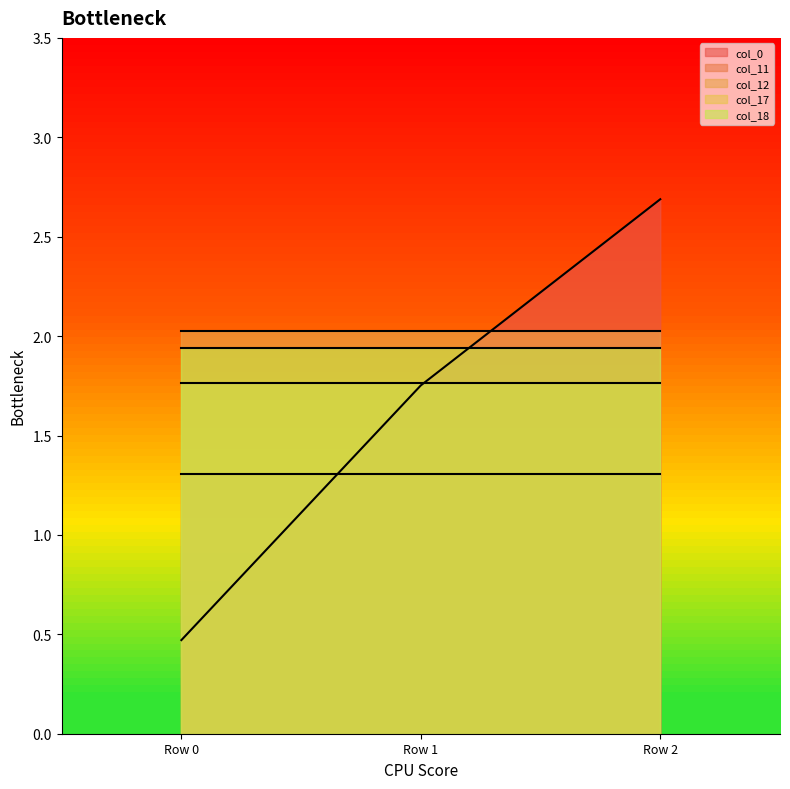

What is the sum of all col_12 values?

6.1